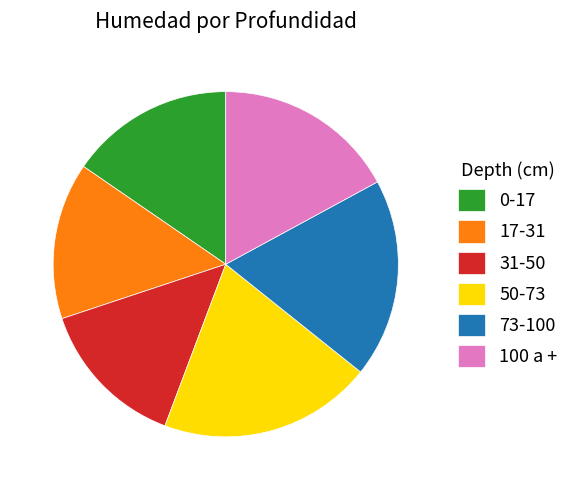

Is the sum of 0-17 and 100 a + greater than half?

No